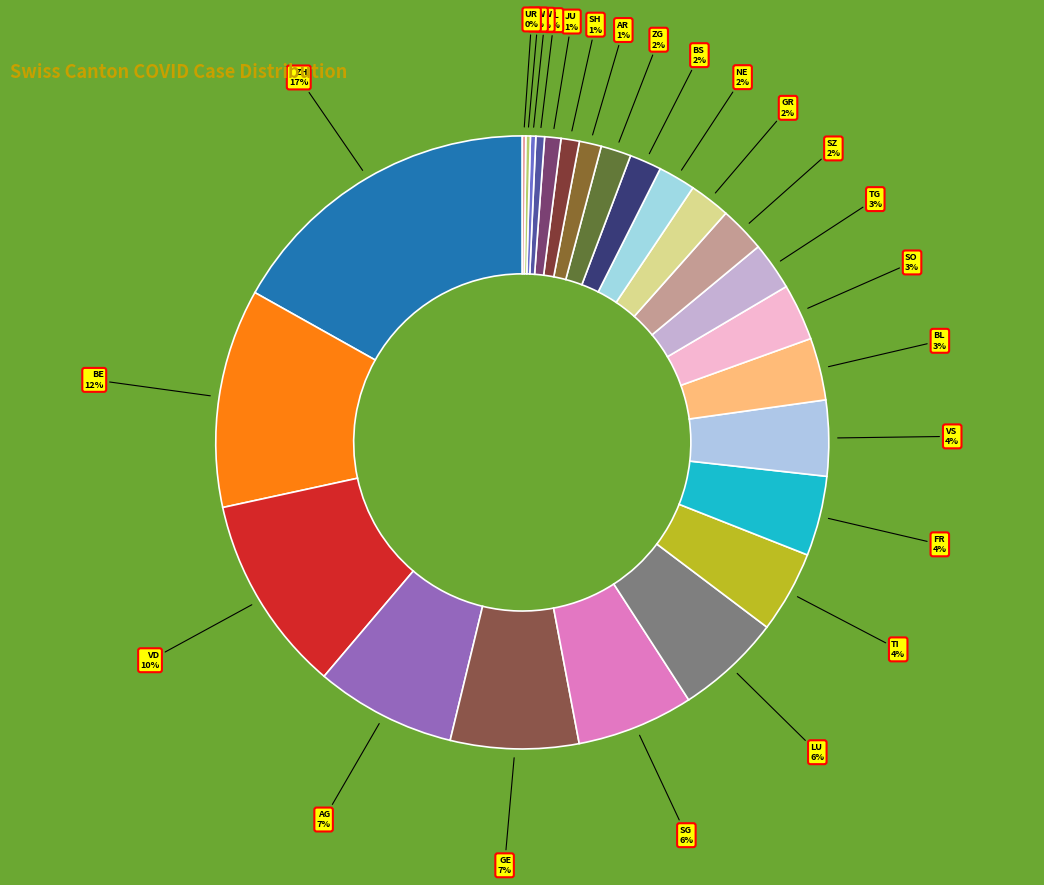

Rank the categories by value from highest to lowest.

ZH, BE, VD, AG, GE, SG, LU, TI, FR, VS, BL, SO, TG, SZ, GR, NE, BS, ZG, AR, SH, JU, GL, NW, OW, UR